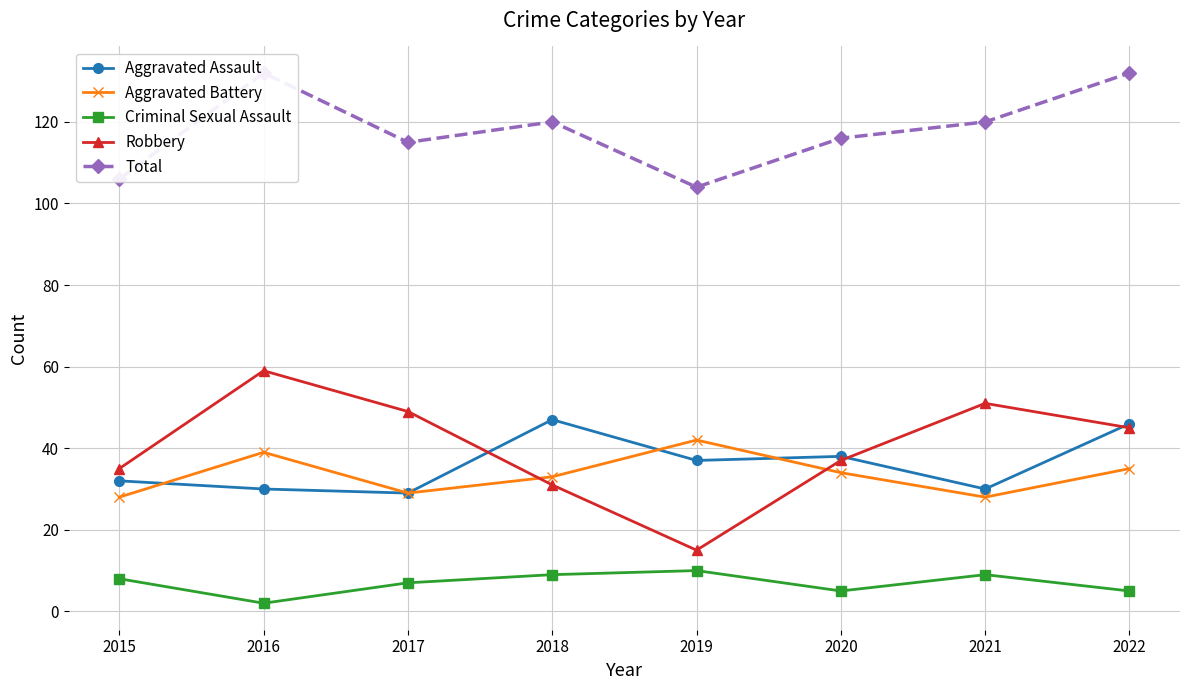

True or false: Total has a value of 132 at 2016.

True